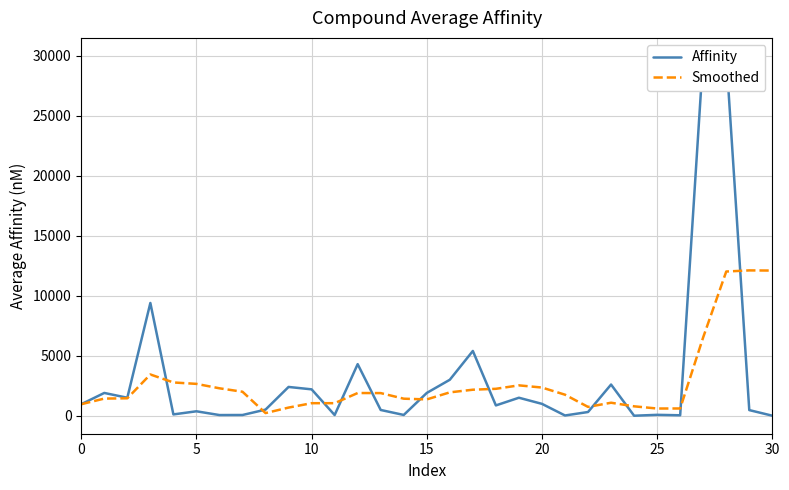

Rank the series by their maximum value, from highest to lowest.

Affinity, Smoothed